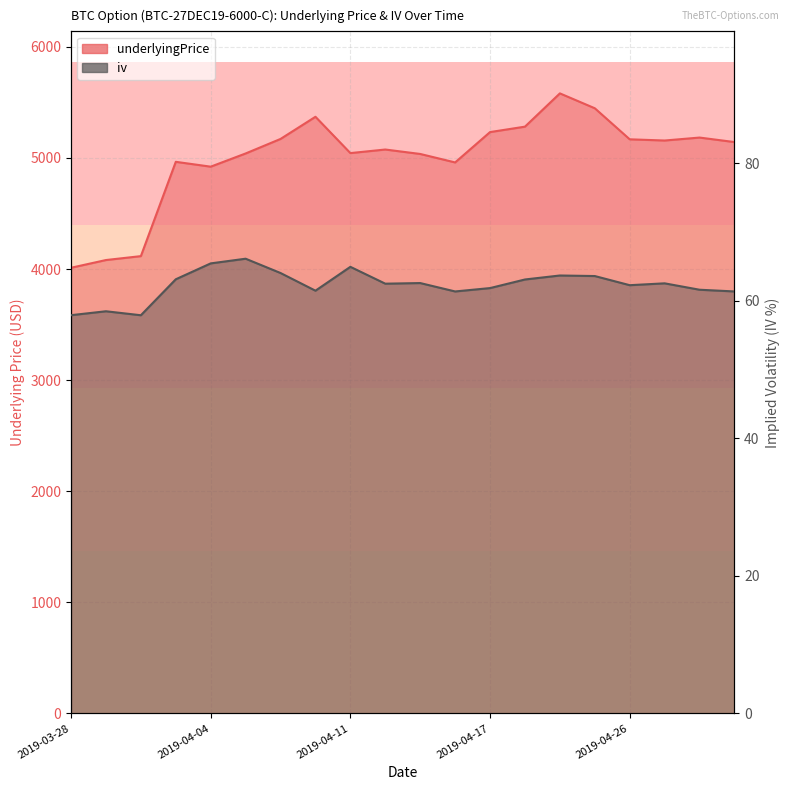

Rank the categories by iv value from highest to lowest.

2019-04-07, 2019-04-04, 2019-04-11, 2019-04-08, 2019-04-23, 2019-04-25, 2019-04-03, 2019-04-21, 2019-04-14, 2019-04-27, 2019-04-13, 2019-04-26, 2019-04-17, 2019-04-28, 2019-04-10, 2019-04-15, 2019-04-29, 2019-03-29, 2019-03-28, 2019-04-01